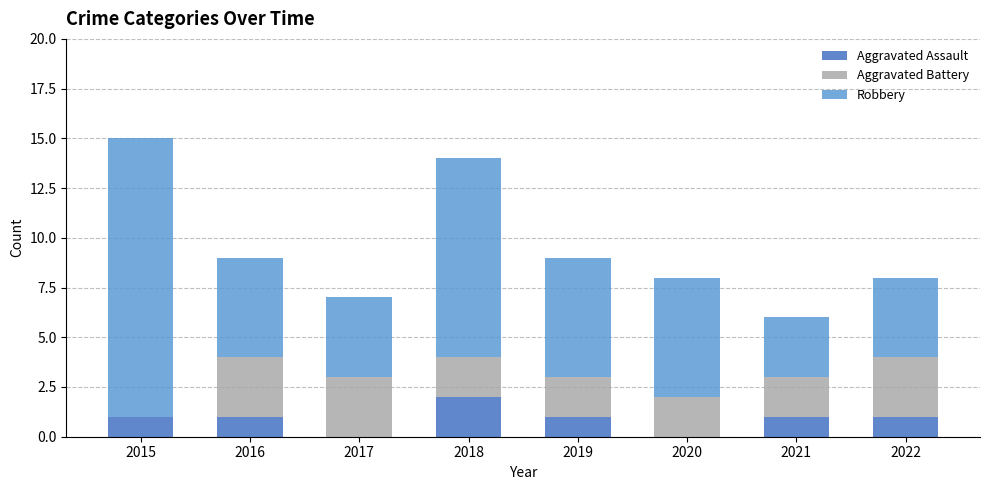

What is the total value across all series at 2019?

9